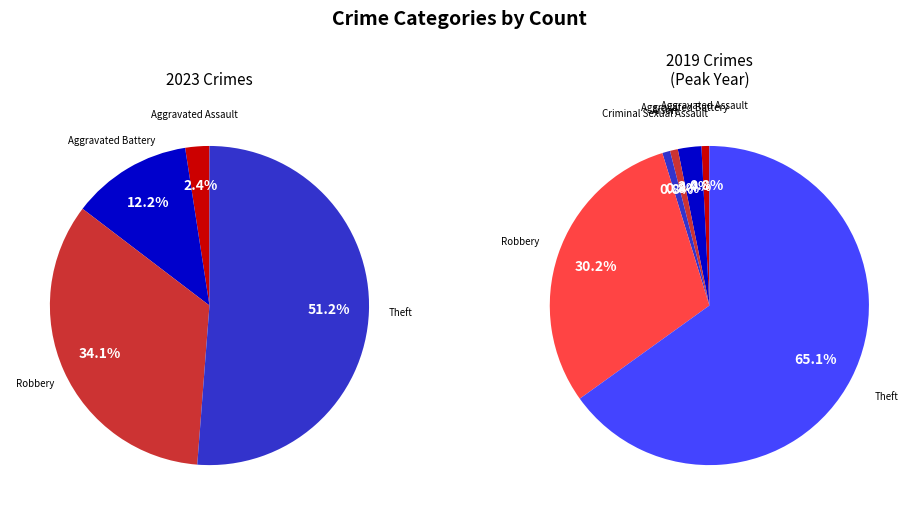

Count the number of slices in the pie.

7